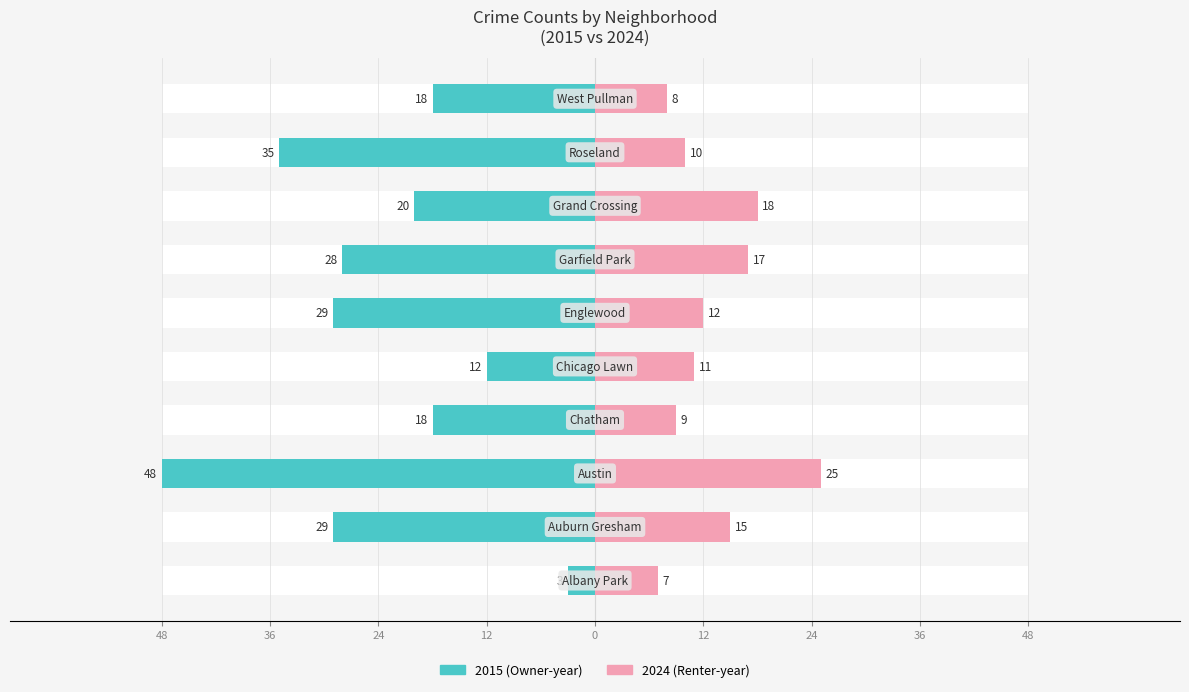

What is the difference between the highest and lowest values at Roseland?

25